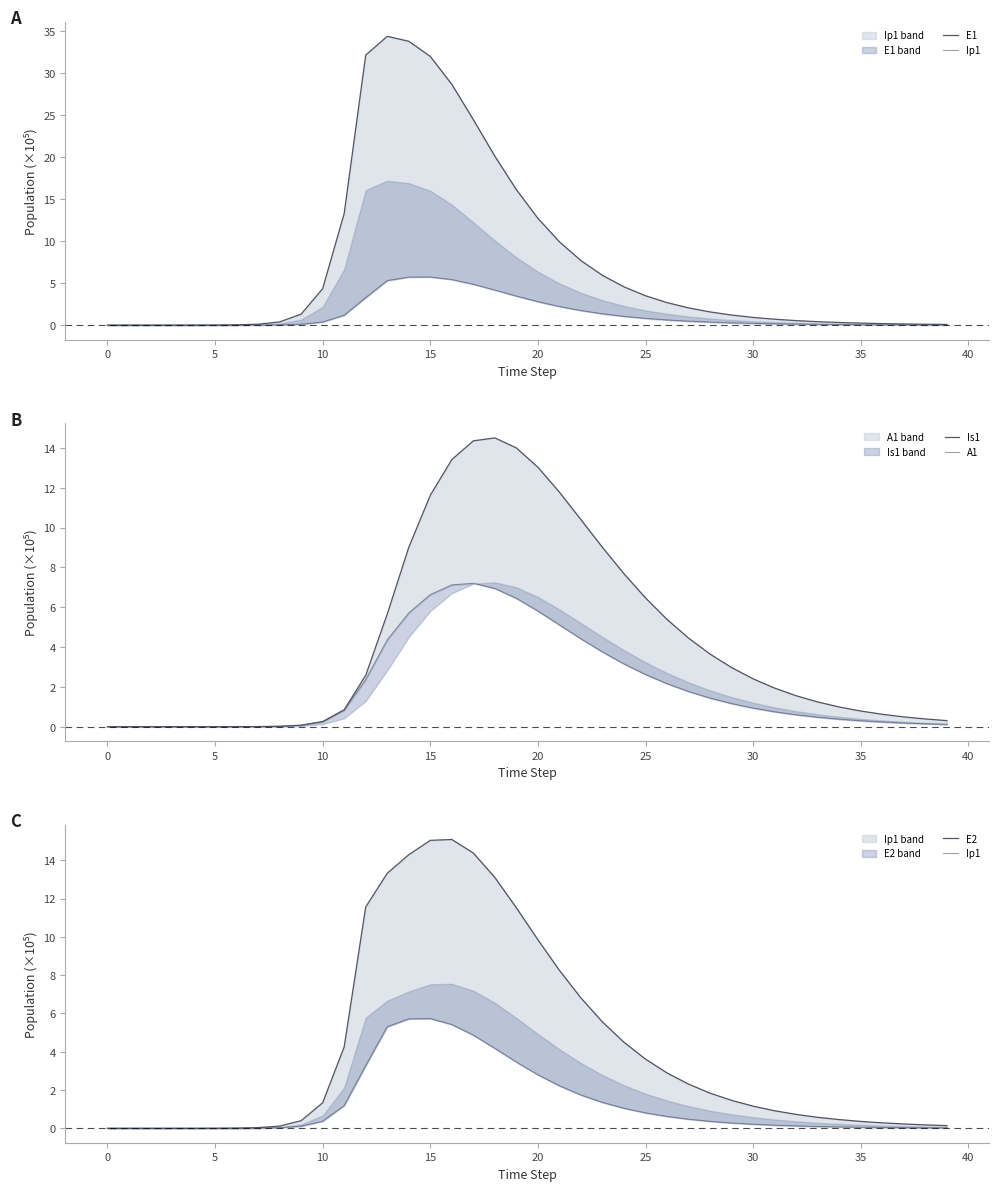

Which has a higher value, 12 or 37?

12